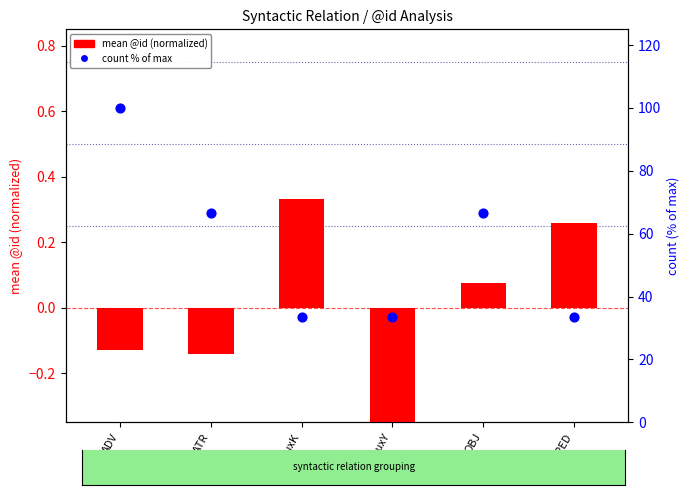

What is the total value across all series at OBJ?

66.7